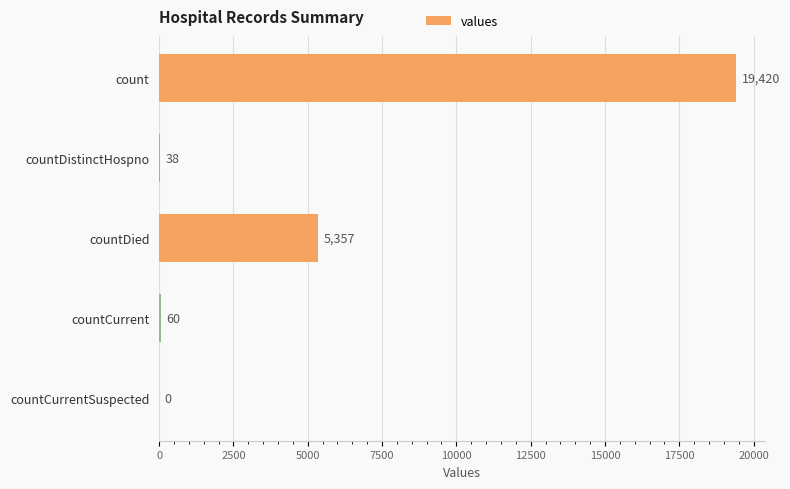

At which label is the value closest to 9710?

countDied